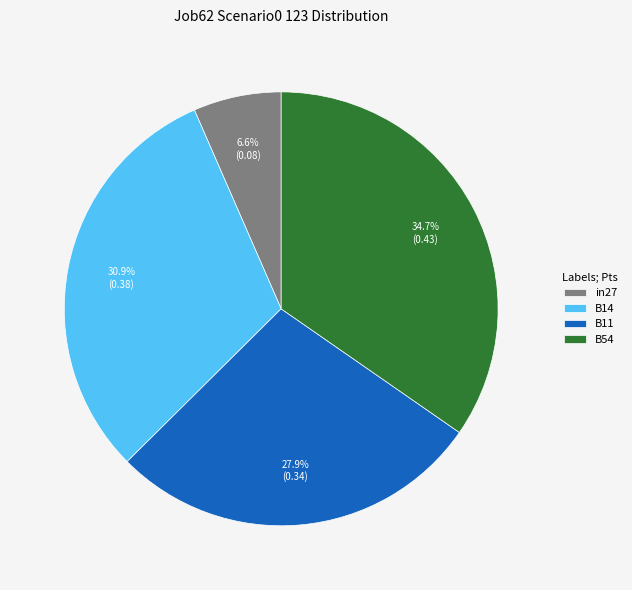

To the nearest percent, what percentage of the pie is in27?

7%